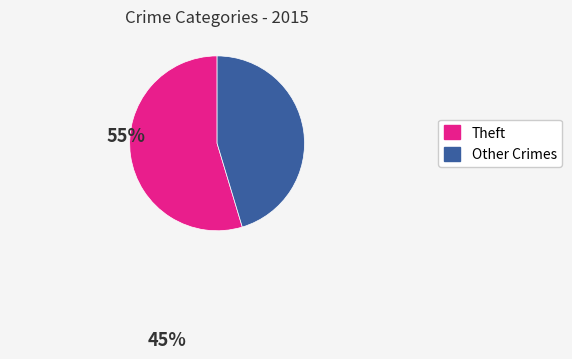

Is there a majority slice in this chart?

Yes